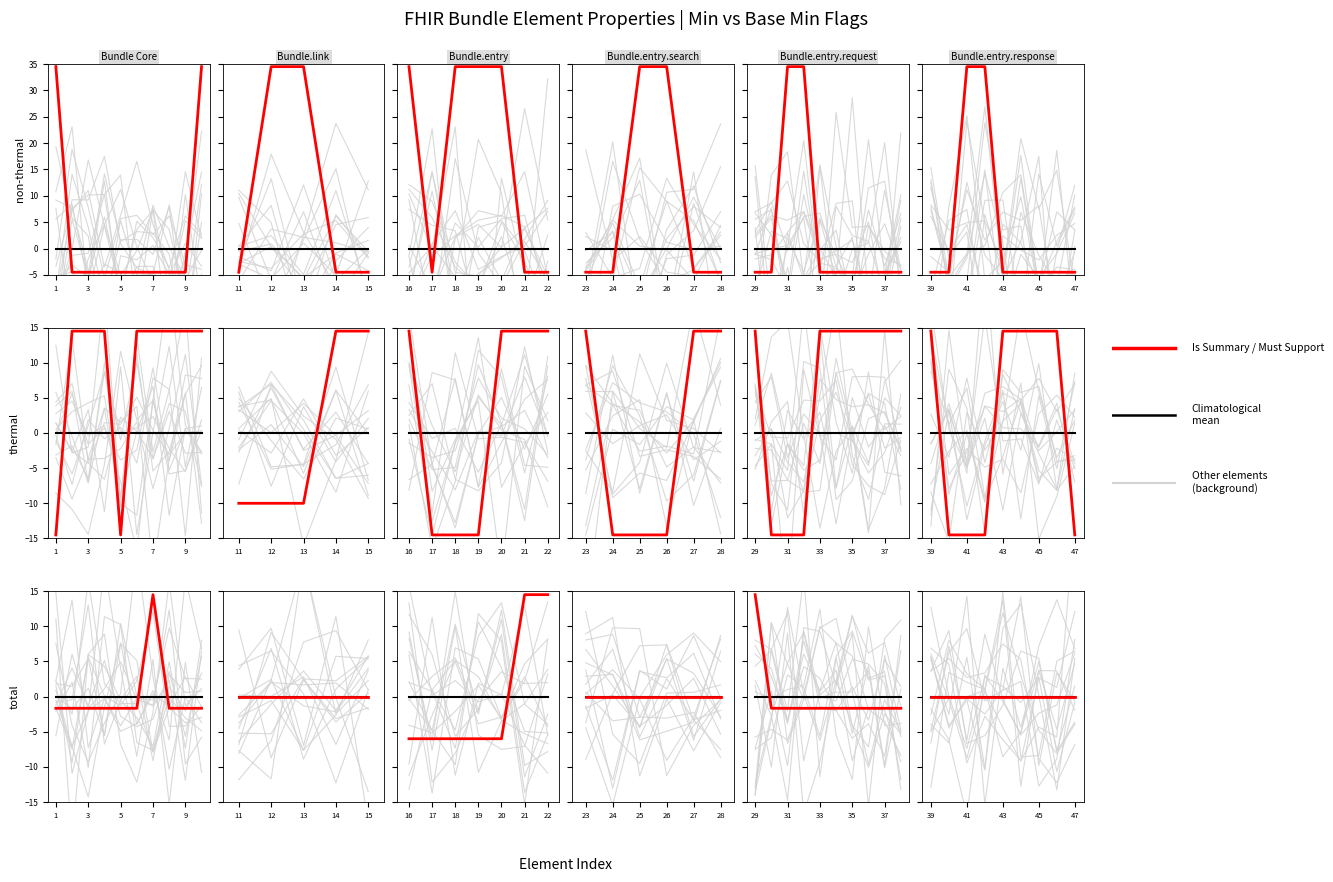

Which category has the highest value in the Climatological mean series?

39